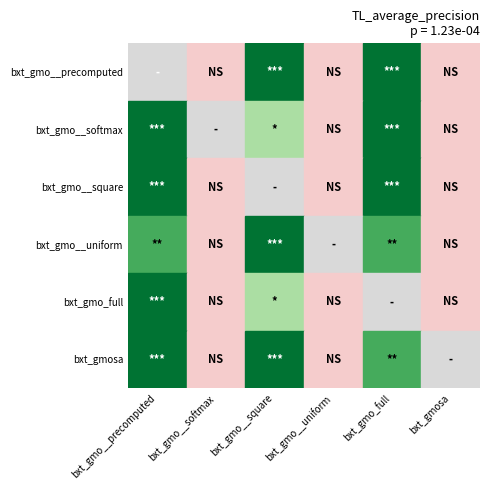

At how many categories does at least one series exceed 12?

3